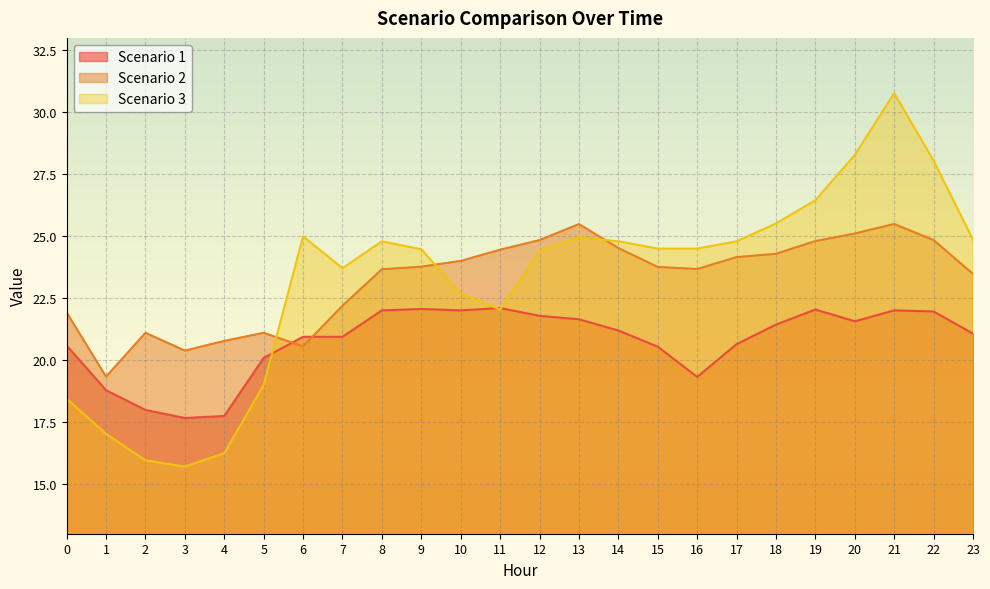

True or false: Scenario 2 has a value of 23.8 at 15.

True